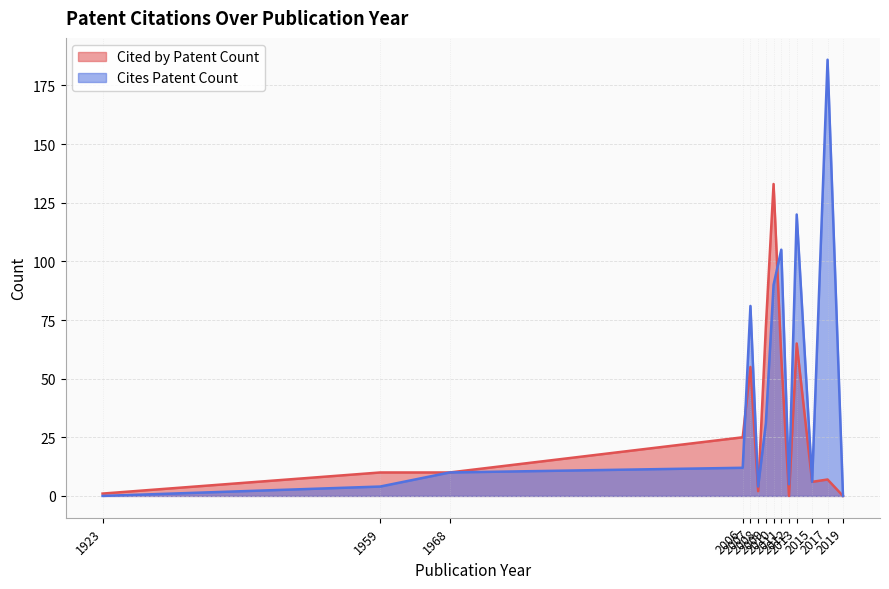

List the series in order of their overall mean, highest first.

Cites Patent Count, Cited by Patent Count